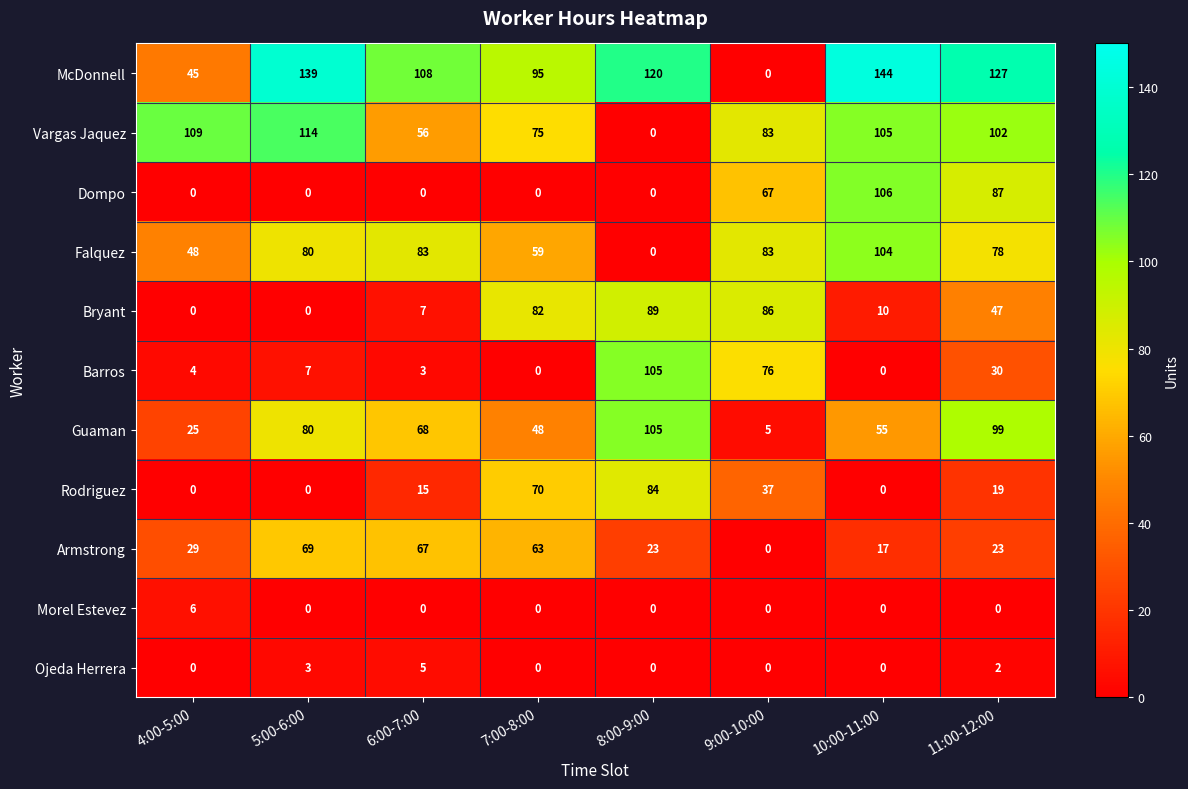

Read the Rodriguez value at 8:00-9:00, to the nearest 5.

85